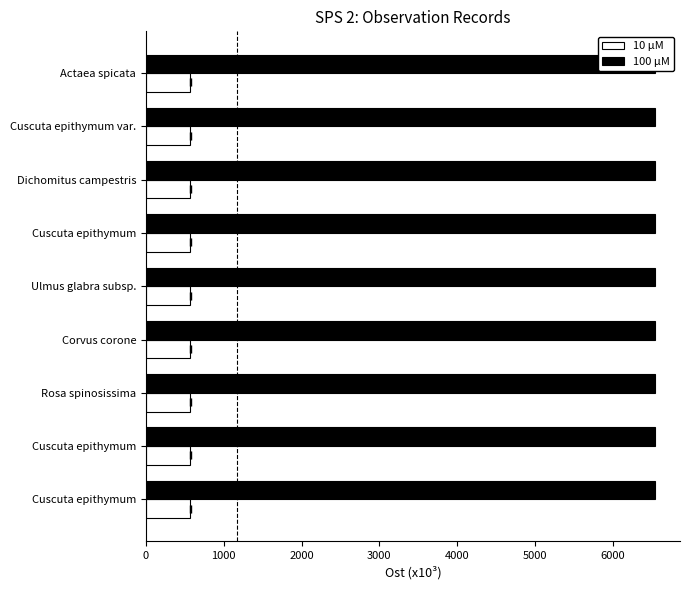

What is the sum of all 100 µM values?

58844.7